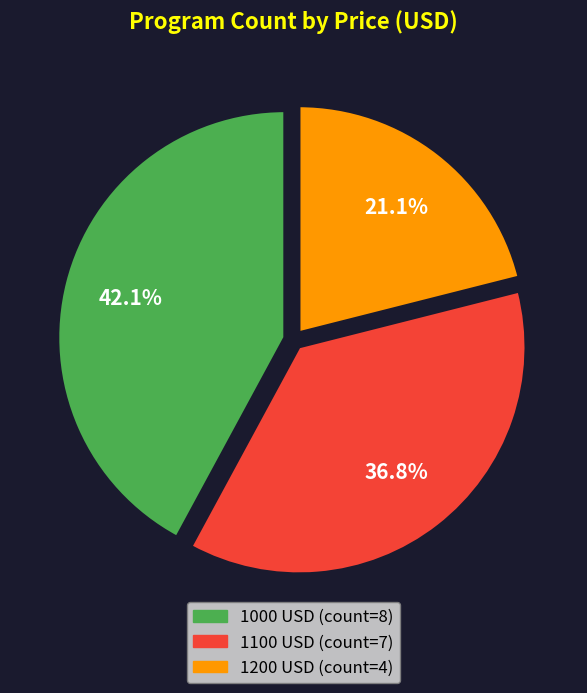

To the nearest percent, what is the combined percentage of 1100 and 1000?

79%